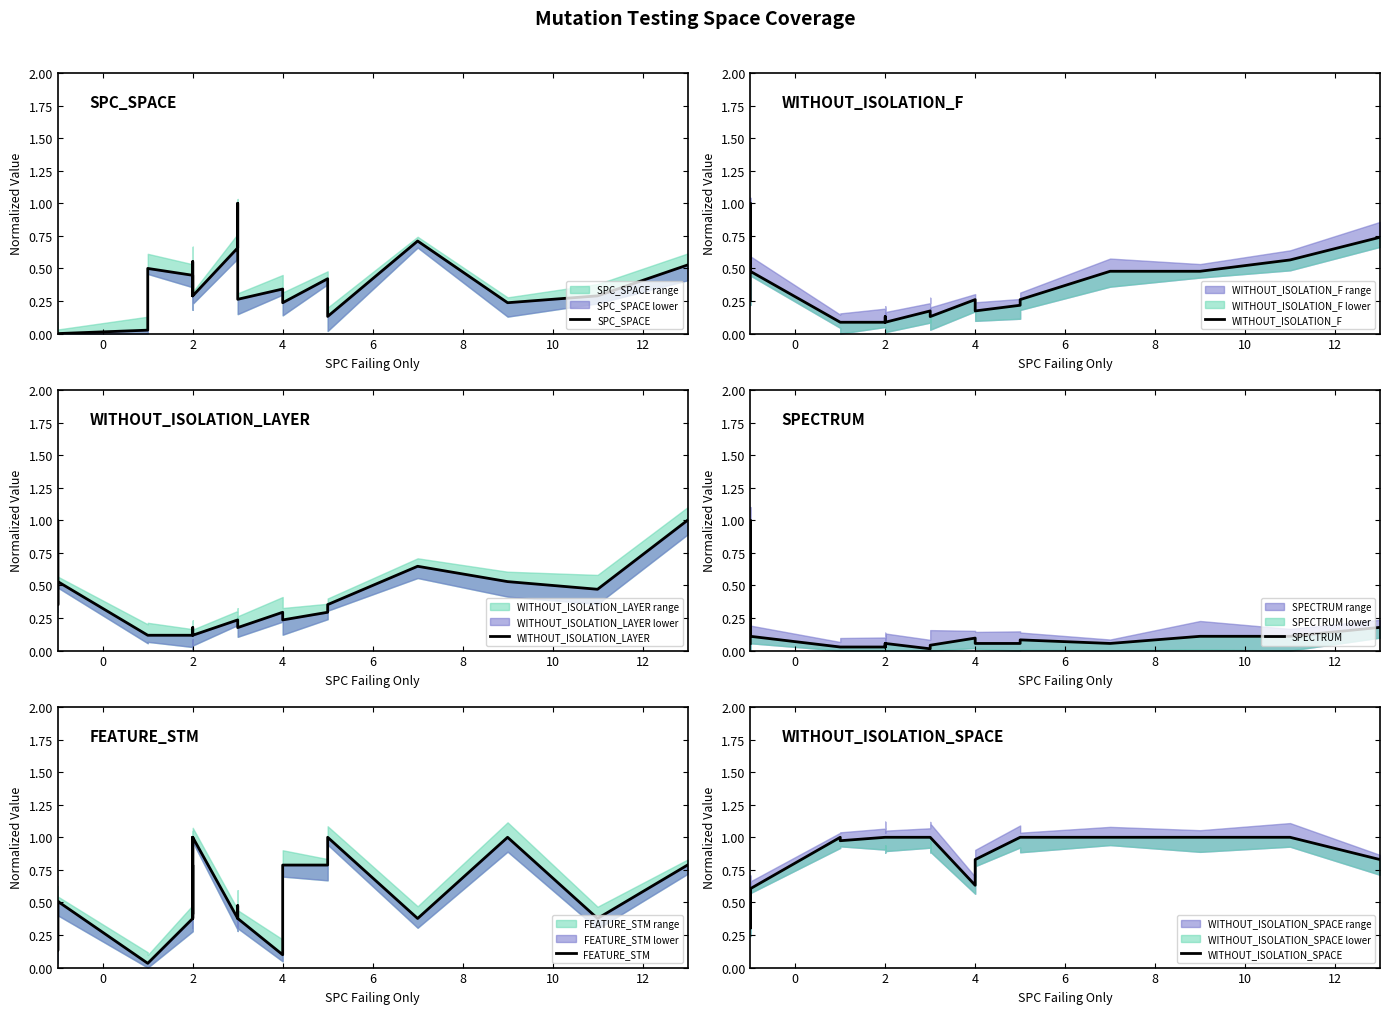

What are all the series names shown in the legend?

SPC_SPACE, WITHOUT_ISOLATION_F, WITHOUT_ISOLATION_LAYER, SPECTRUM, FEATURE_STM, WITHOUT_ISOLATION_SPACE